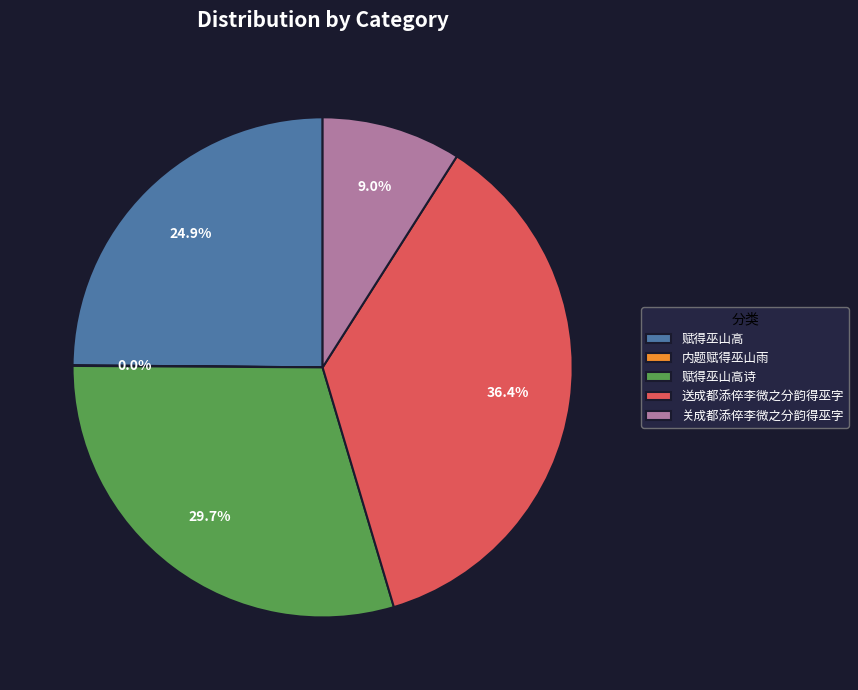

What is the total percentage of 送成都添倅李微之分韵得巫字 and 关成都添倅李微之分韵得巫字?

45.4%